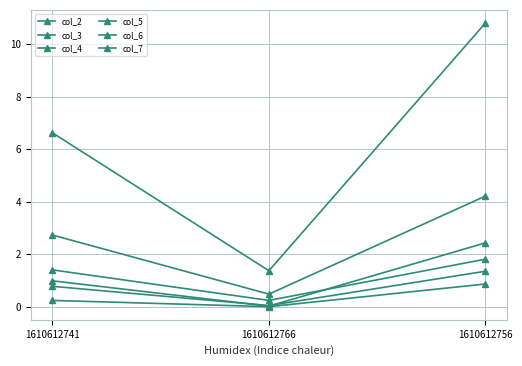

Which series has the widest spread of values?

col_3